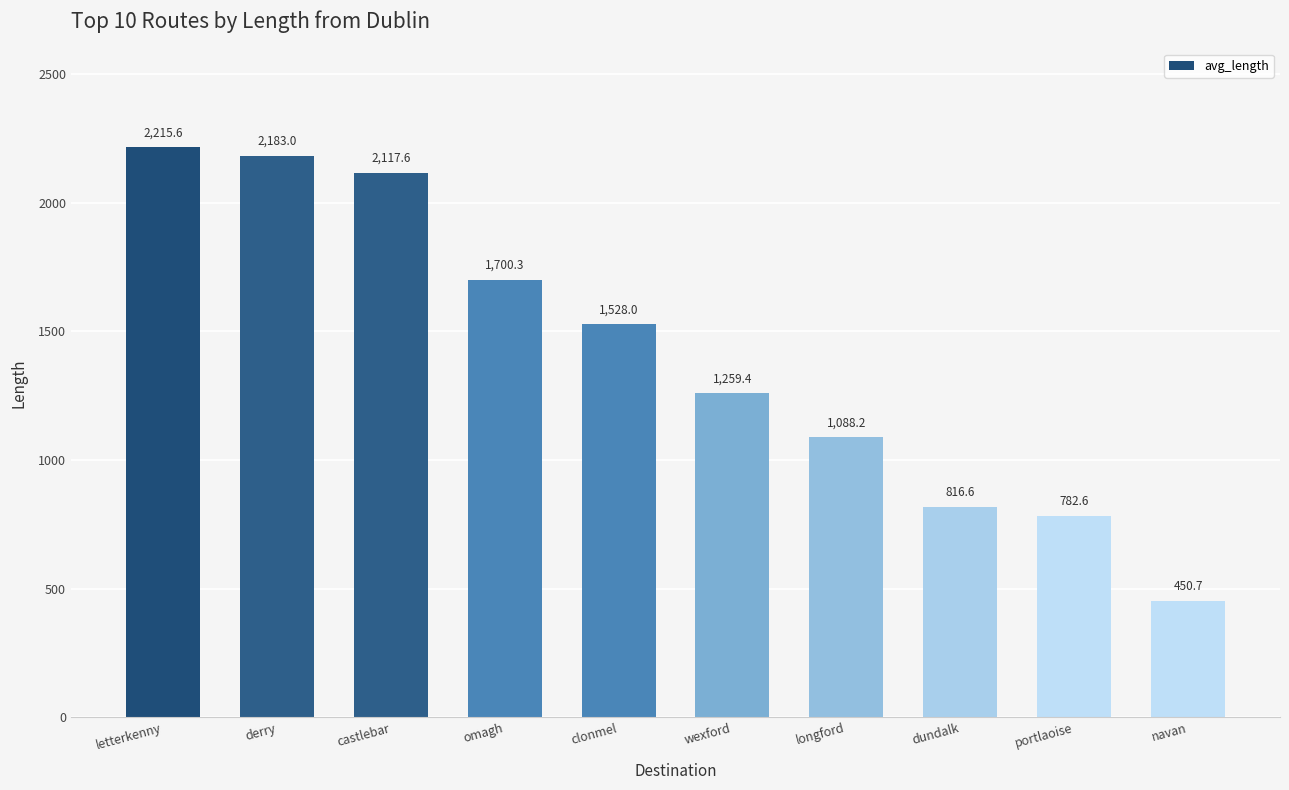

List the labels in order of value, largest first.

letterkenny, derry, castlebar, omagh, clonmel, wexford, longford, dundalk, portlaoise, navan